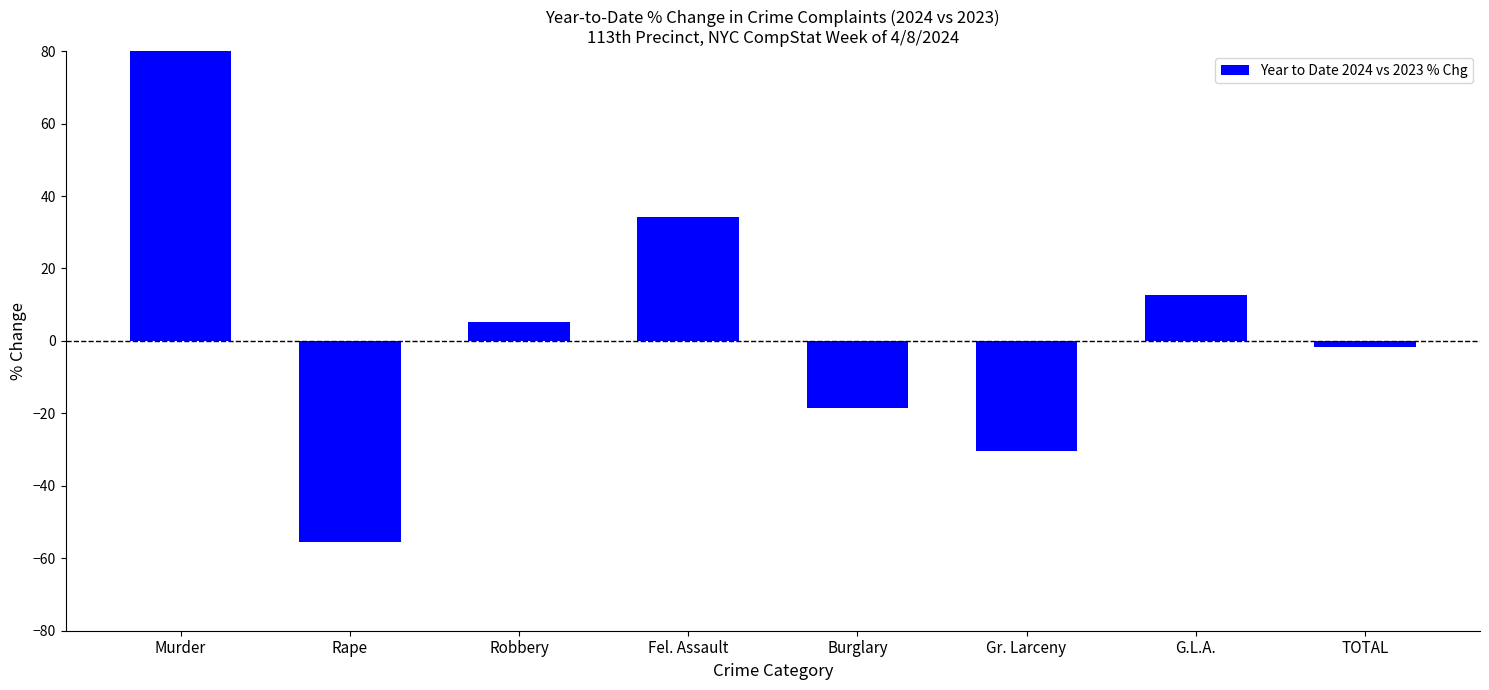

Reading left to right, extract all data points from this chart.

Murder=100.0	Rape=-55.6	Robbery=5.3	Fel. Assault=34.1	Burglary=-18.5	Gr. Larceny=-30.5	G.L.A.=12.7	TOTAL=-1.8